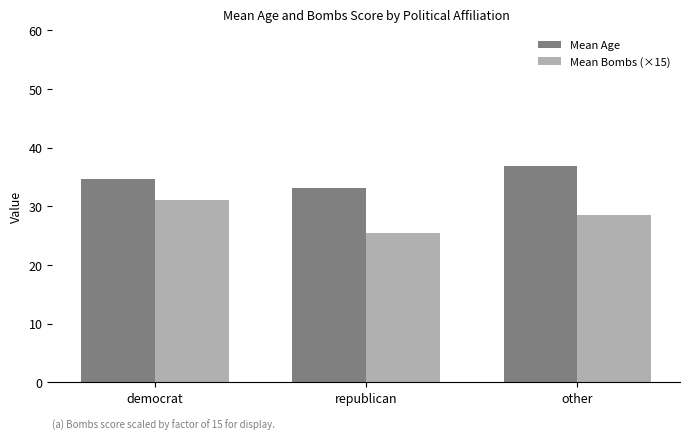

Which category has the lowest value across all series?

republican